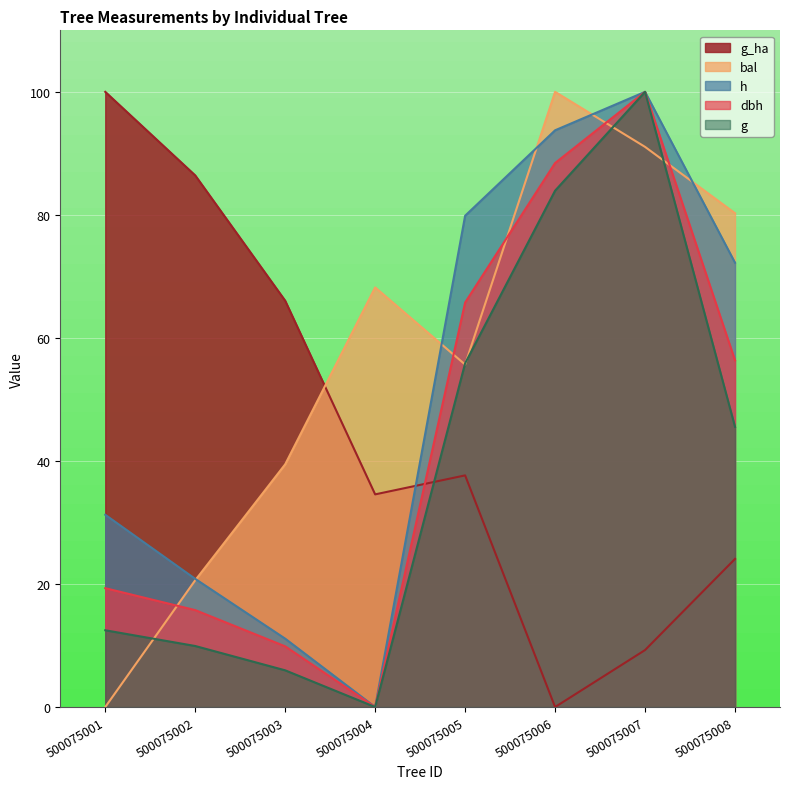

In bal, how many points are higher than both neighbors (excluding endpoints)?

2